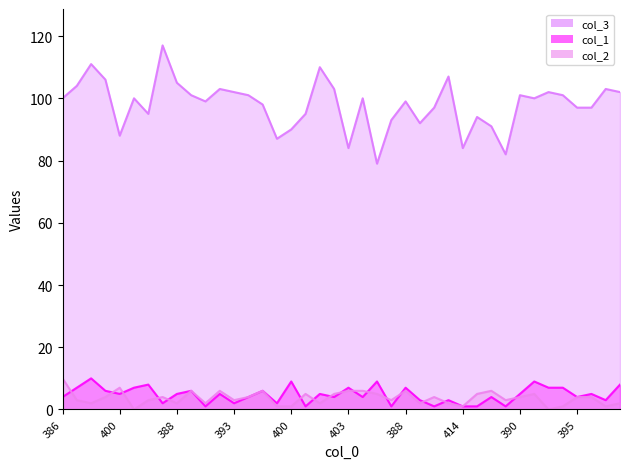

What is the average value of the col_3 series?

98